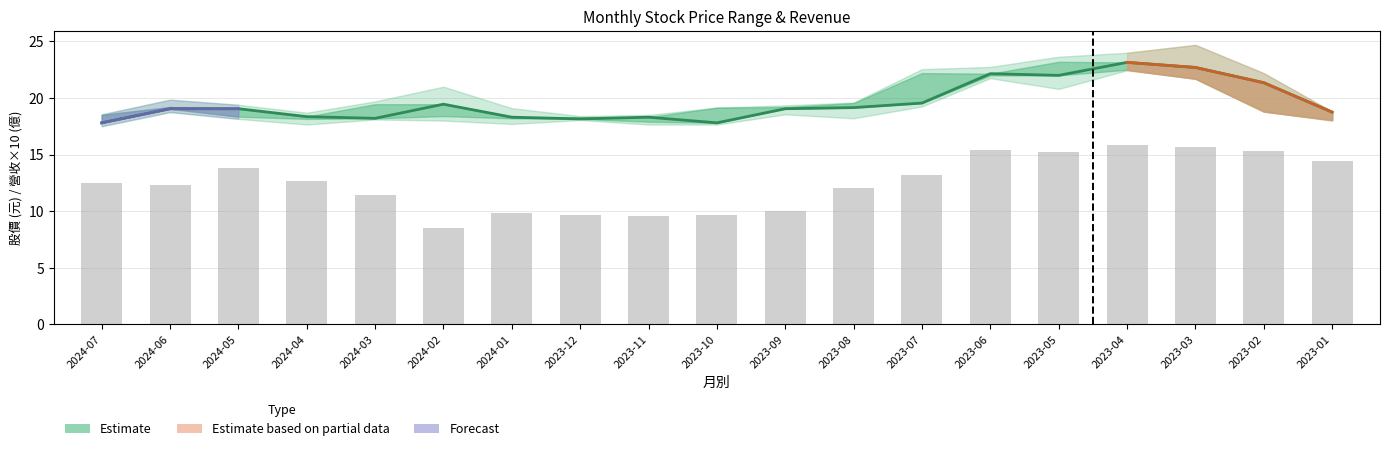

What is the label of the 8th bar from the left?

2023-12